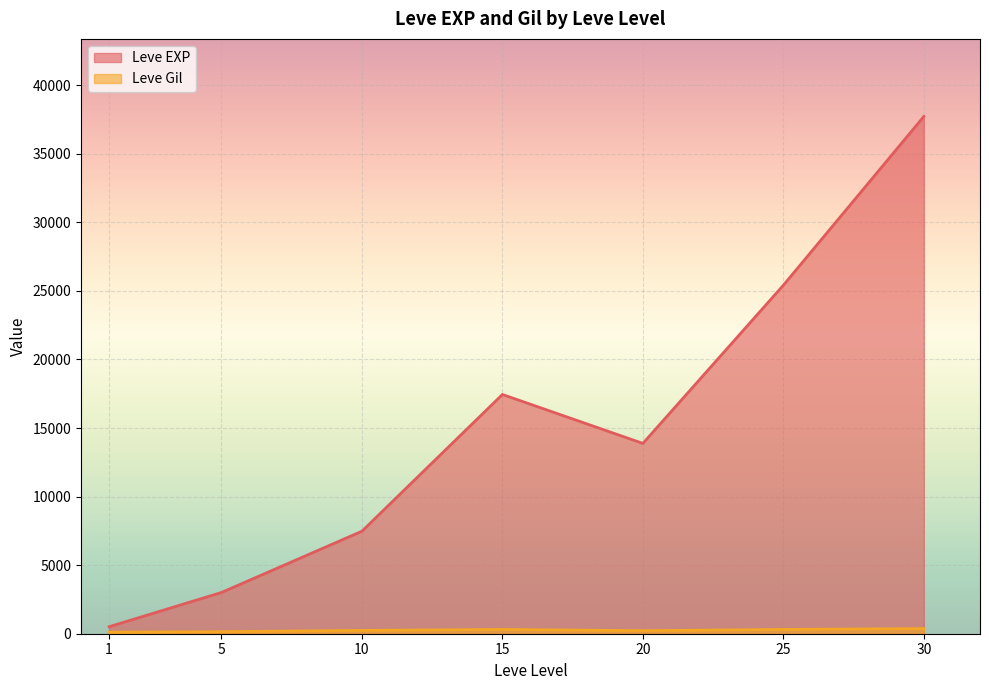

At which label does Leve EXP reach its peak?

30